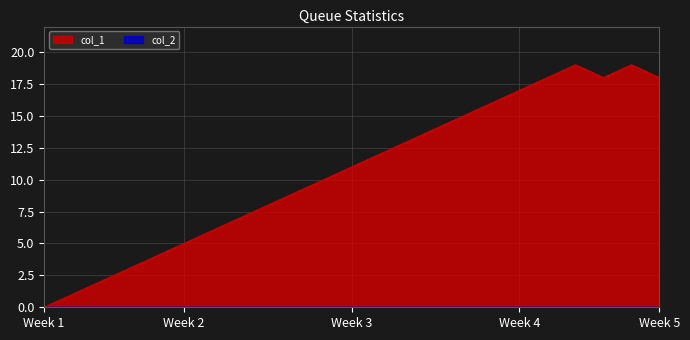

Is it true that the value at 20 is 4?

False